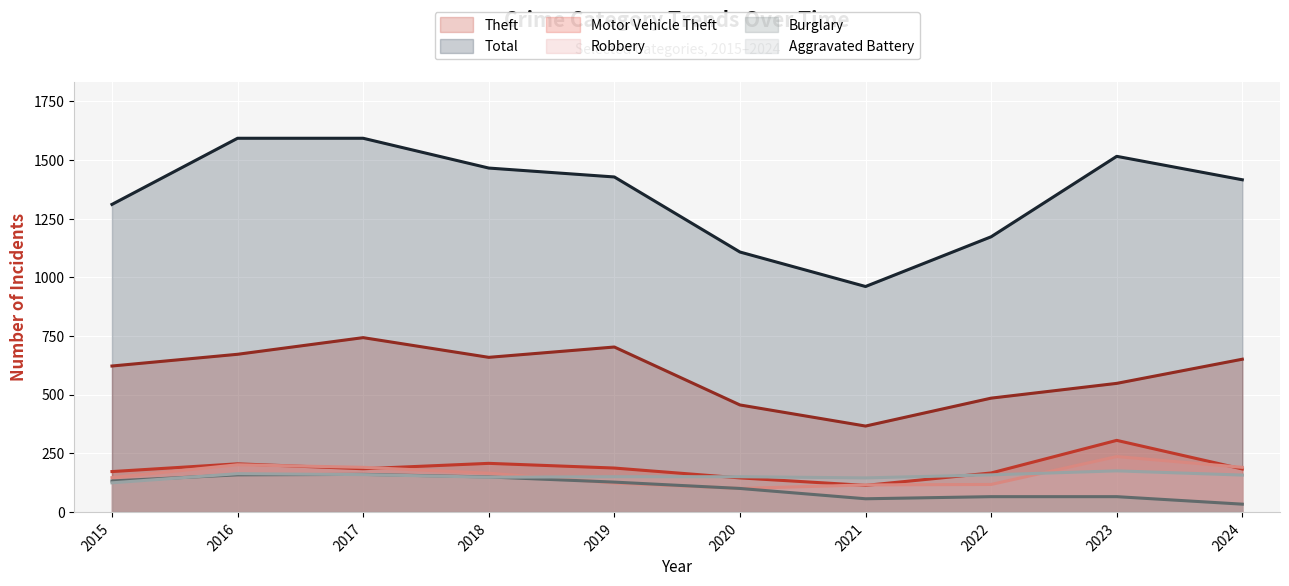

Count the number of data series in this chart.

6